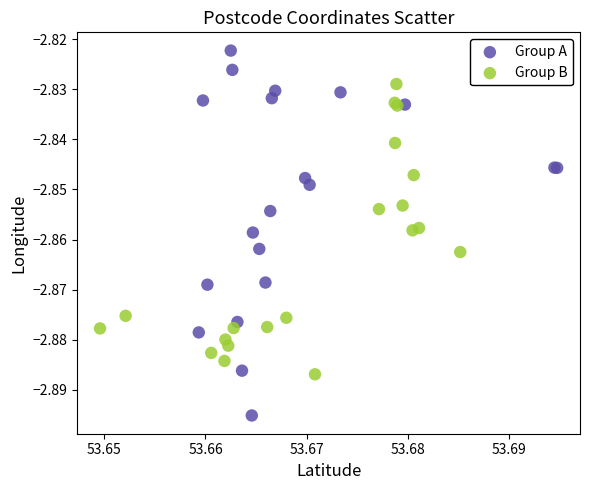

Which series contains the lowest Y value?

Group A